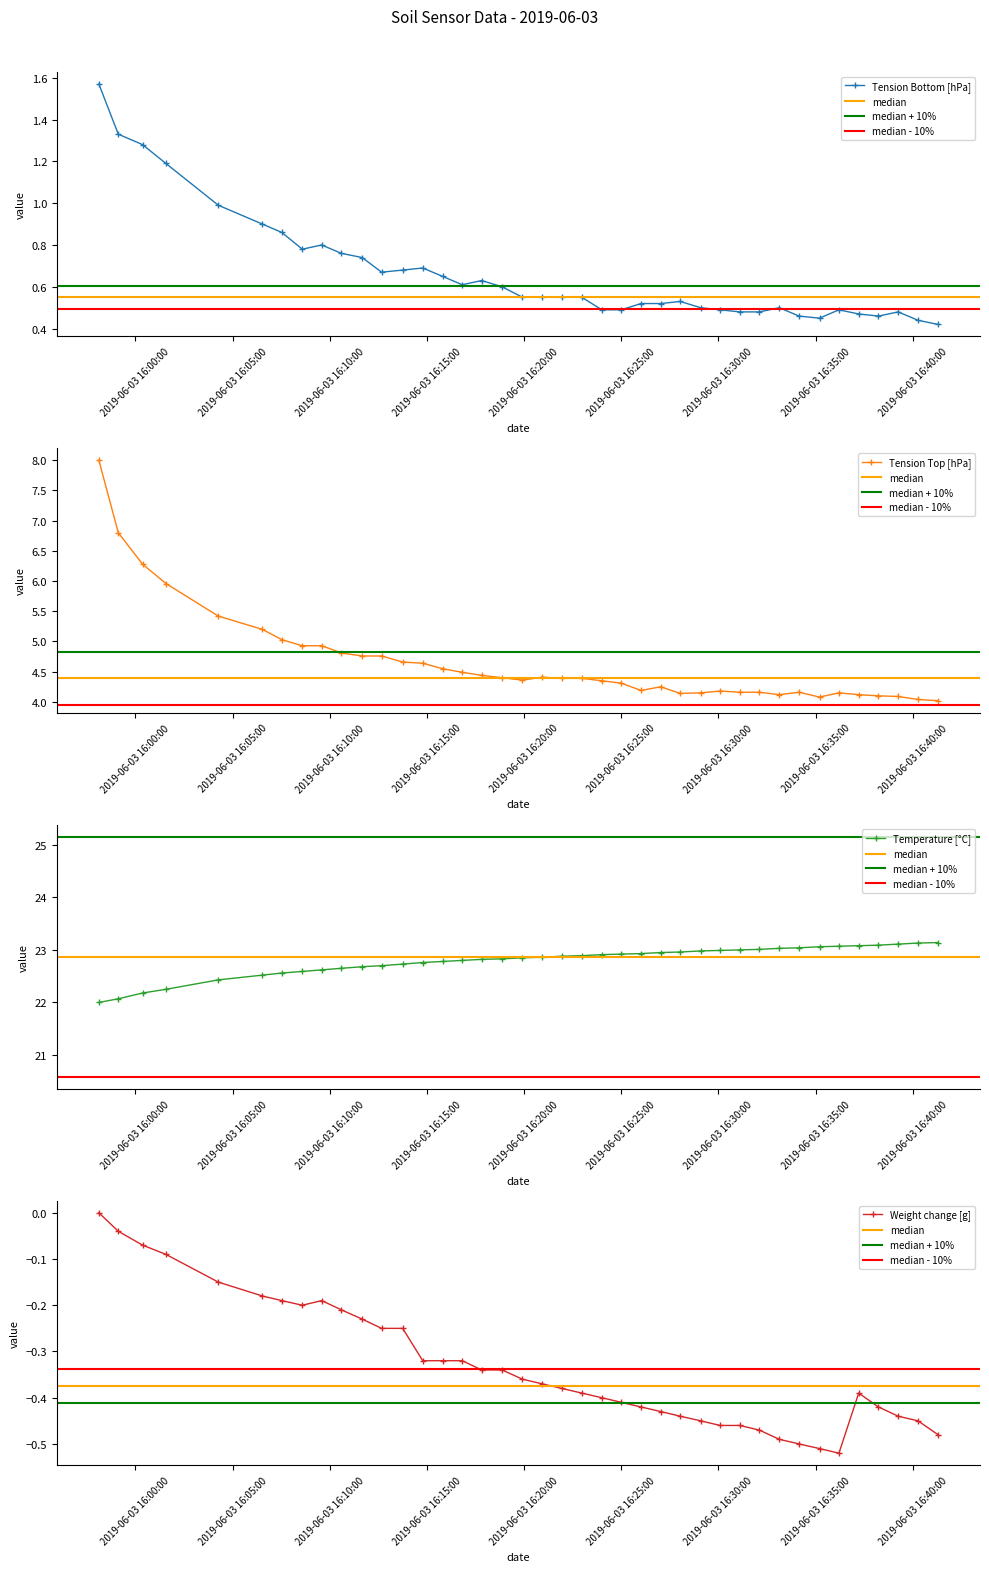

True or false: Tension Top [hPa] has more than 2 interior local peaks.

True